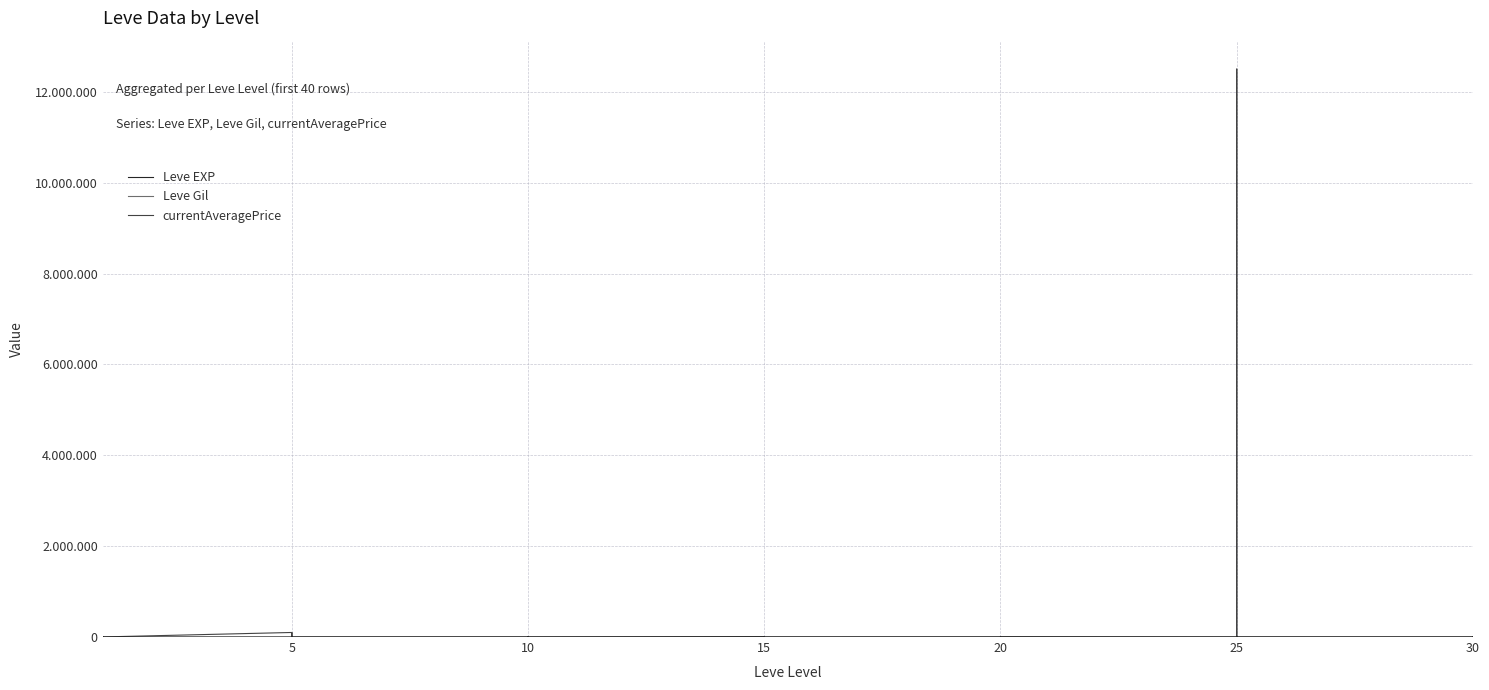

What is the difference between the second highest and minimum values in the Leve EXP series?

950